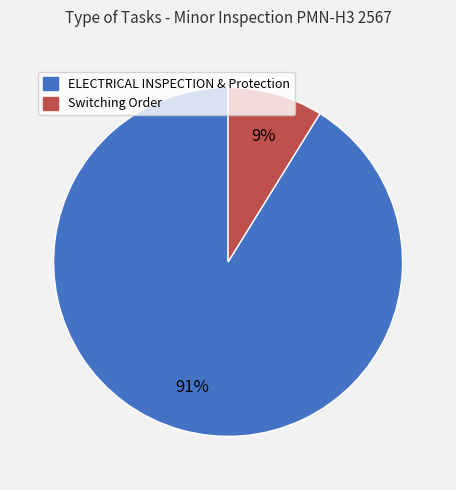

Is there any slice that represents more than half of the pie?

Yes